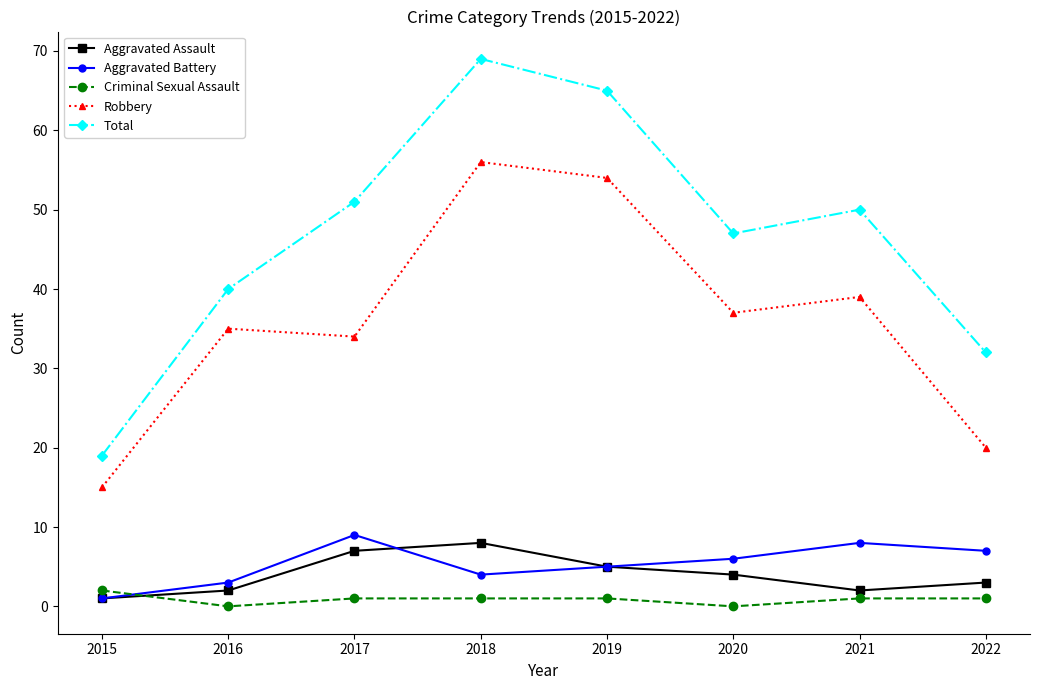

How many data points does each series have?

8